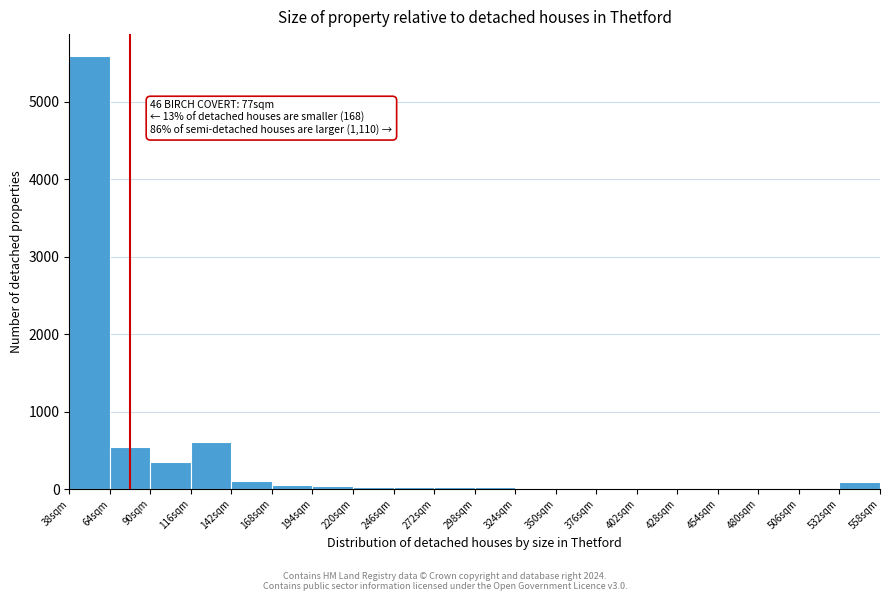

Which range on the x-axis has the tallest bar?

38 to 64